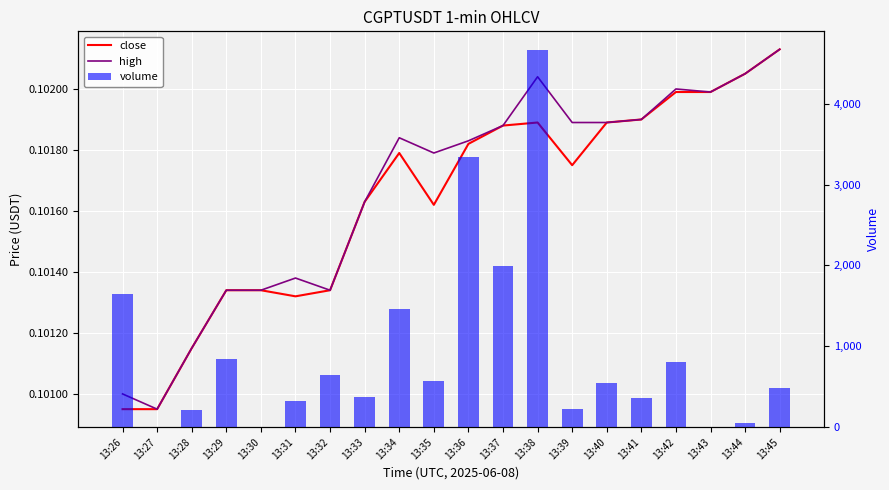

Does the chart contain any negative values?

No